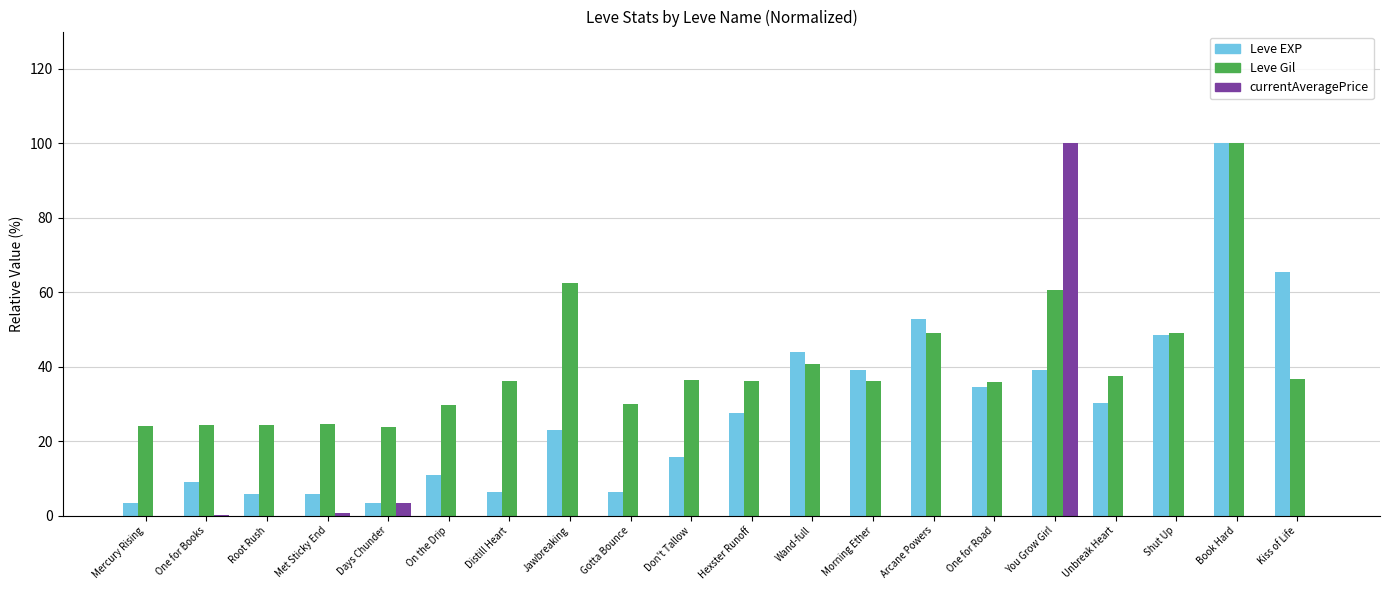

How many groups of bars are there?

20